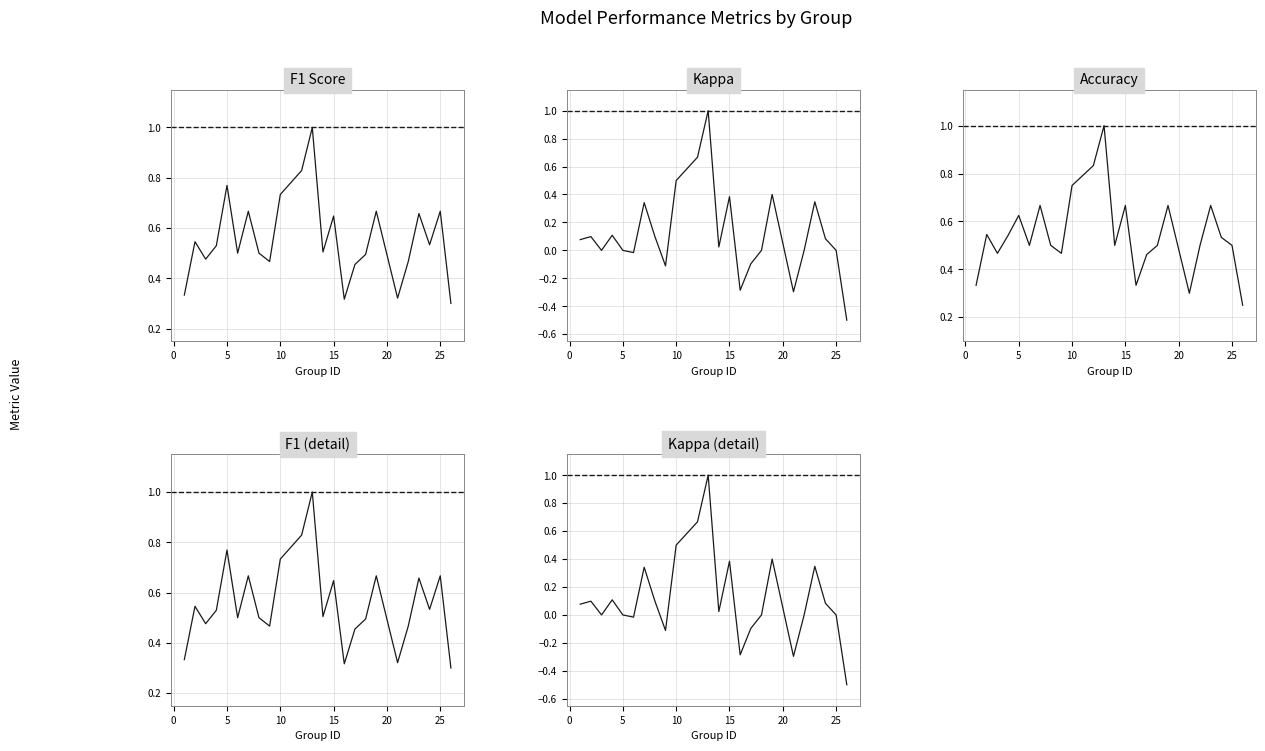

How many lines are shown in the chart?

3